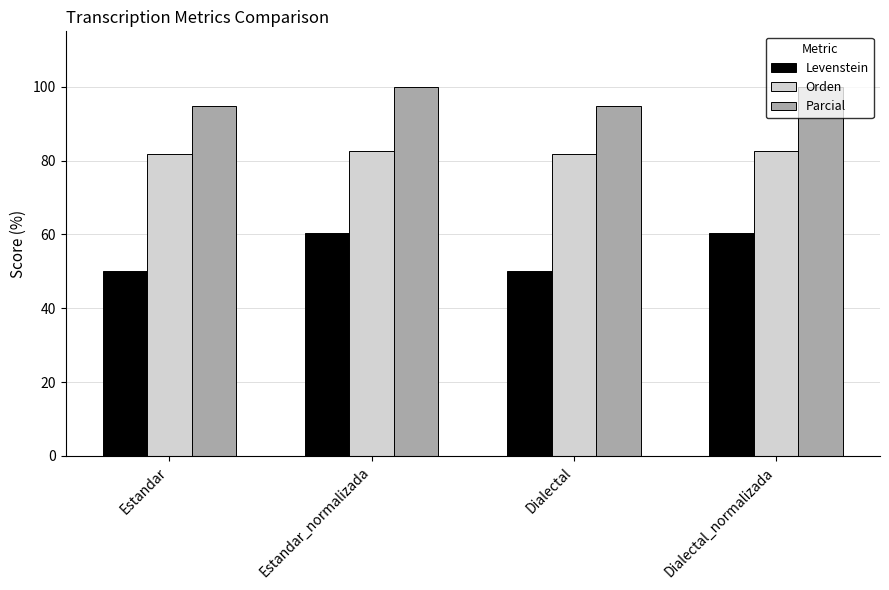

List the series in order of their overall mean, lowest first.

Levenstein, Orden, Parcial